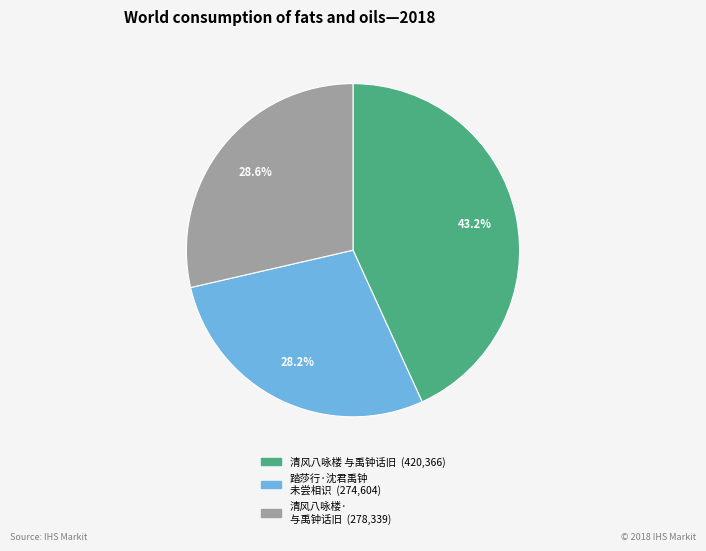

Is there a majority slice in this chart?

No